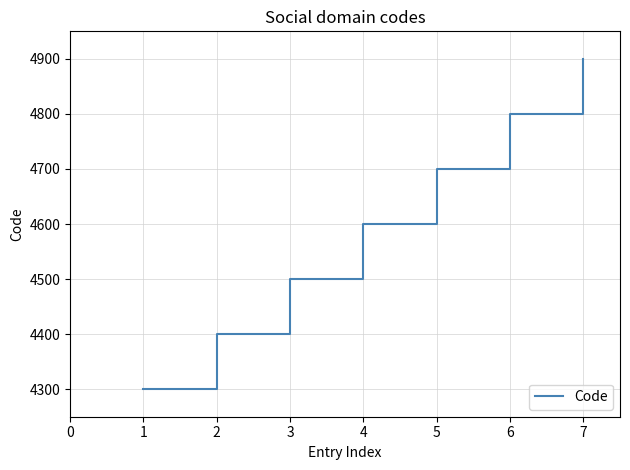

Is it true that the value at 6 is 4800?

True